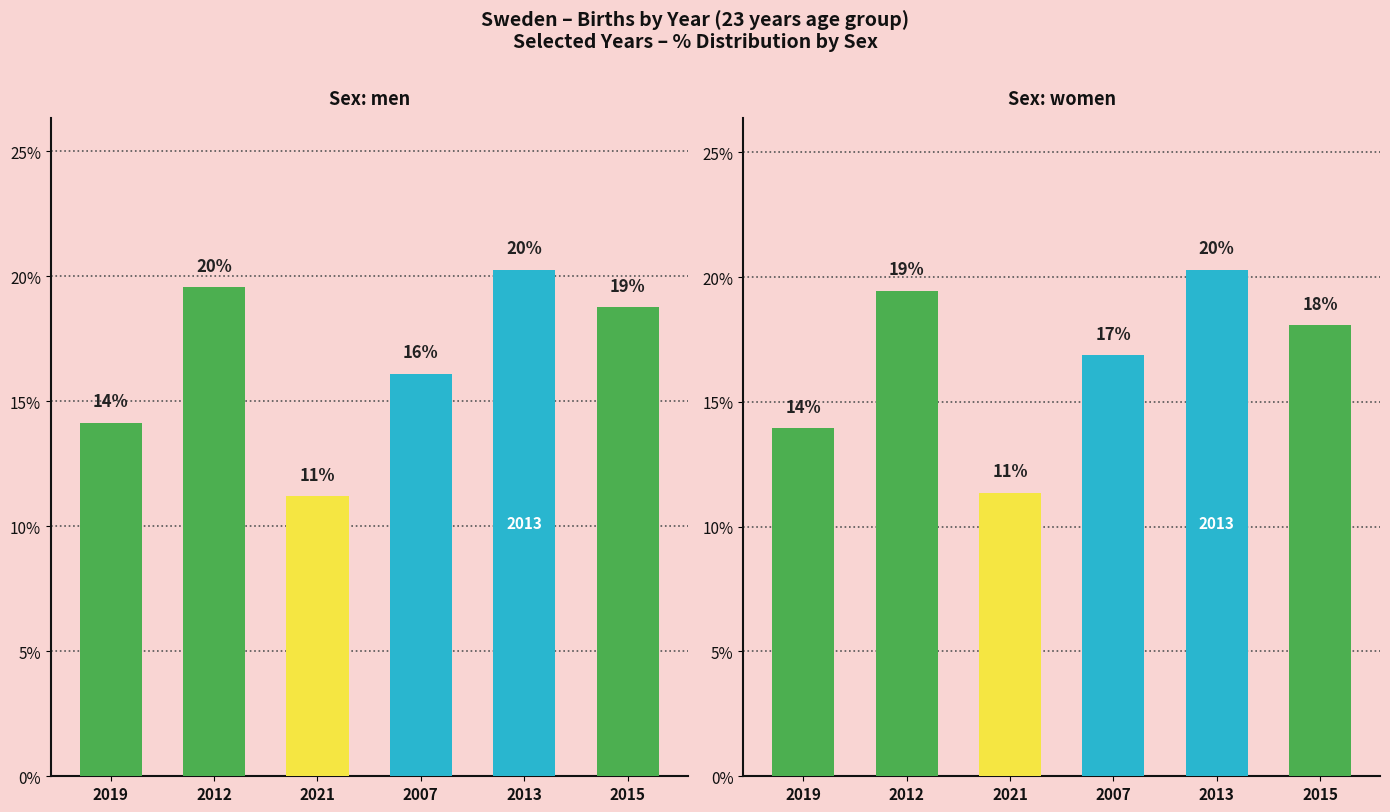

At 2007, list the series in order from smallest to largest.

men, women